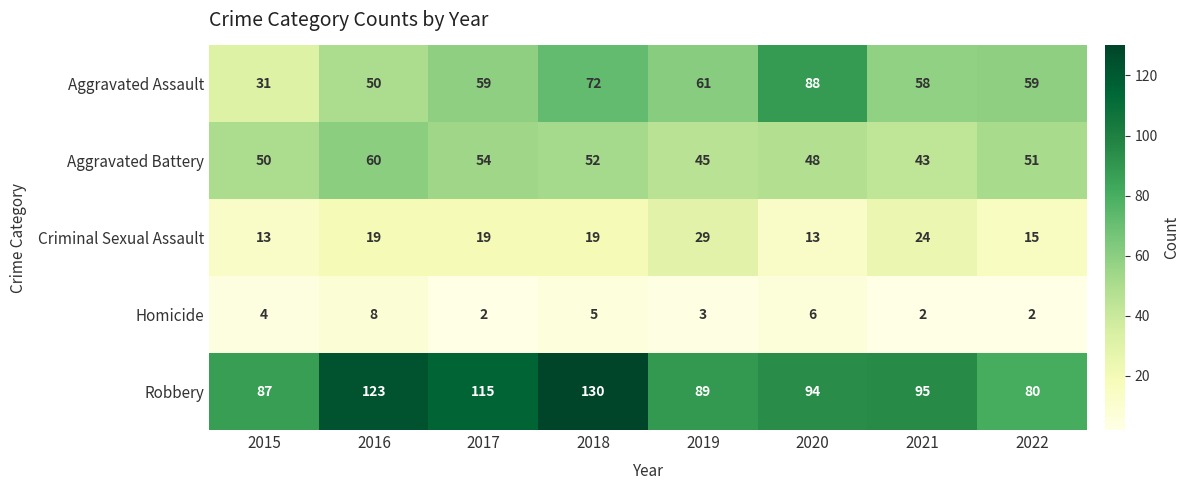

Which series has the largest range (max minus min)?

Aggravated Assault